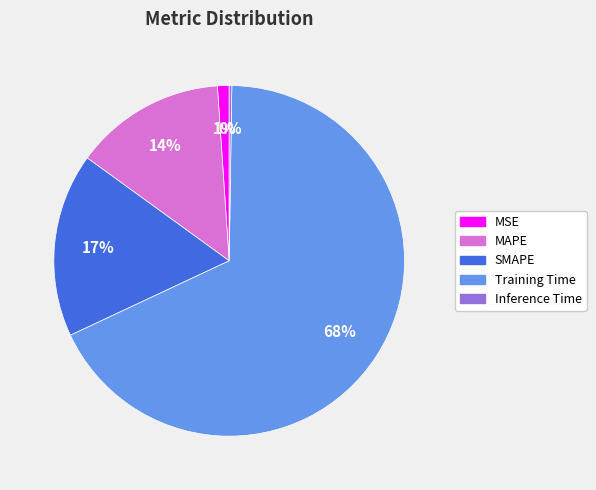

Is there a majority slice in this chart?

Yes